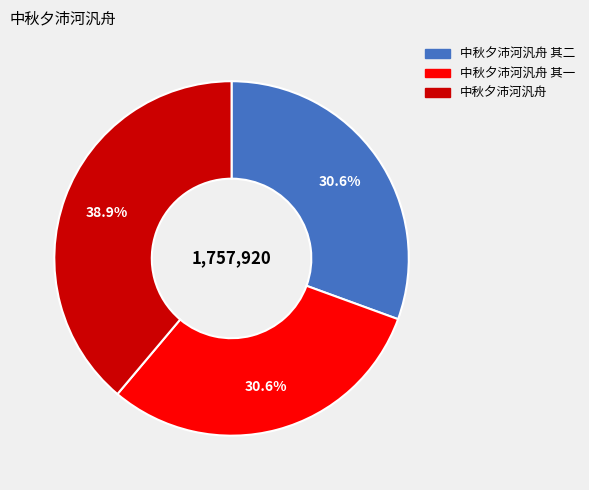

Is there a majority slice in this chart?

No